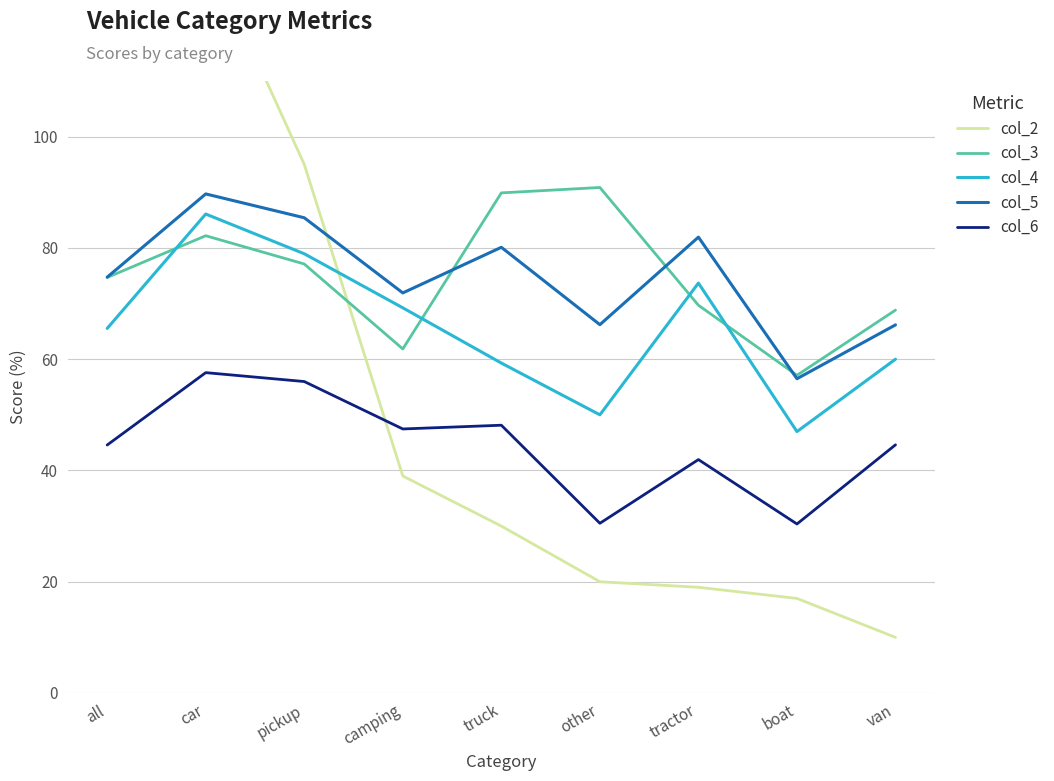

Does the chart display data point markers on the line(s)?

No